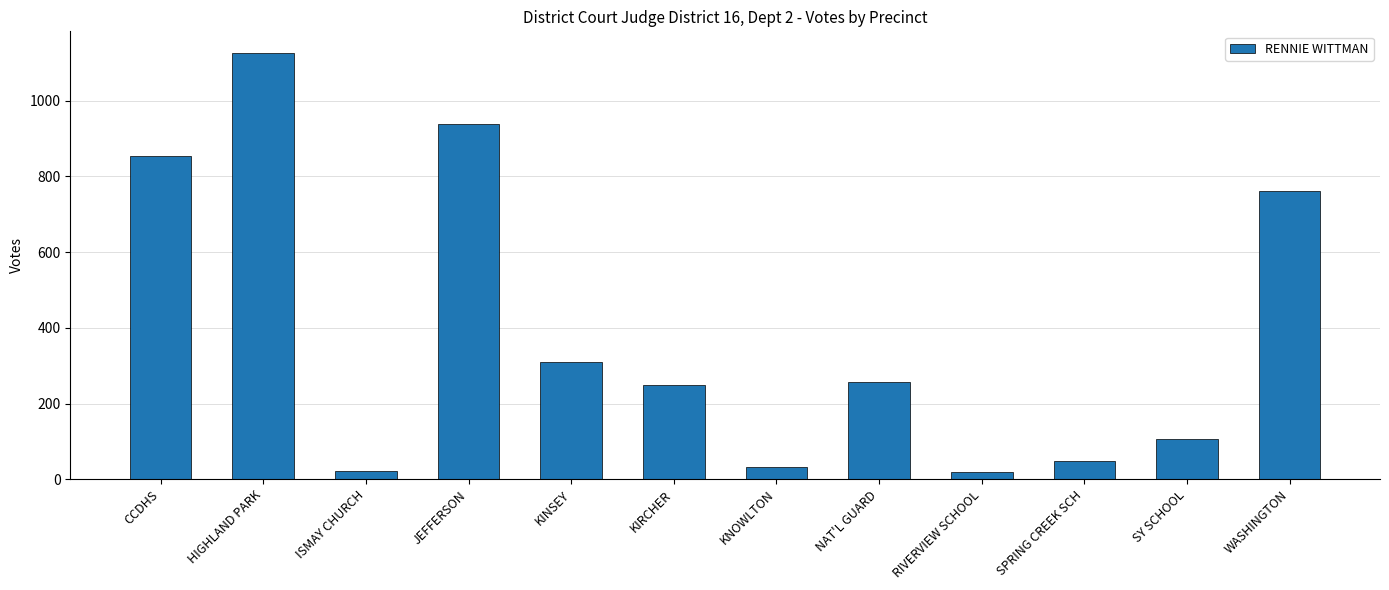

Between KIRCHER and KNOWLTON, which is larger?

KIRCHER